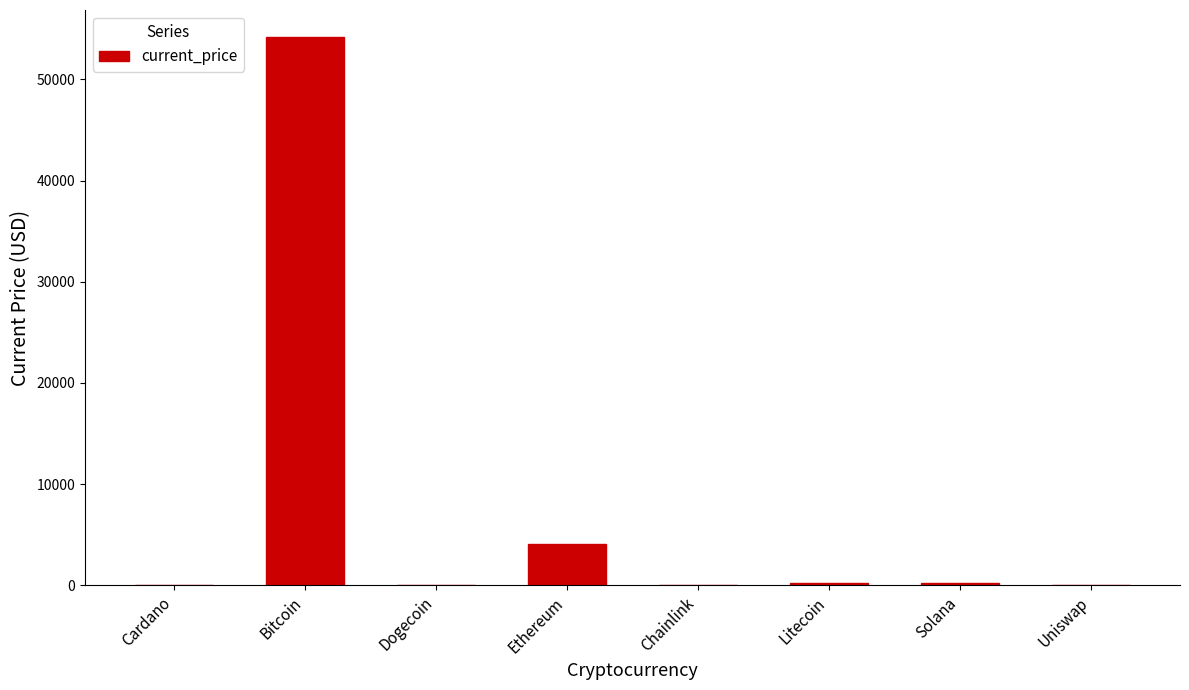

Read the value at Dogecoin.

0.2